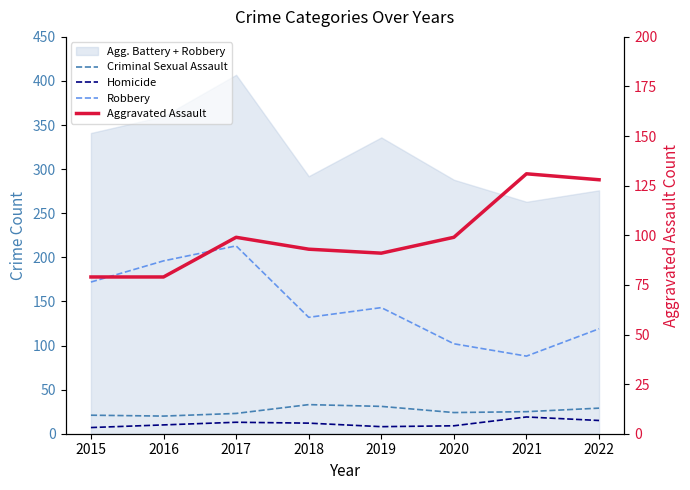

What is the approximate value of Robbery at 2021, to the nearest 10?

90